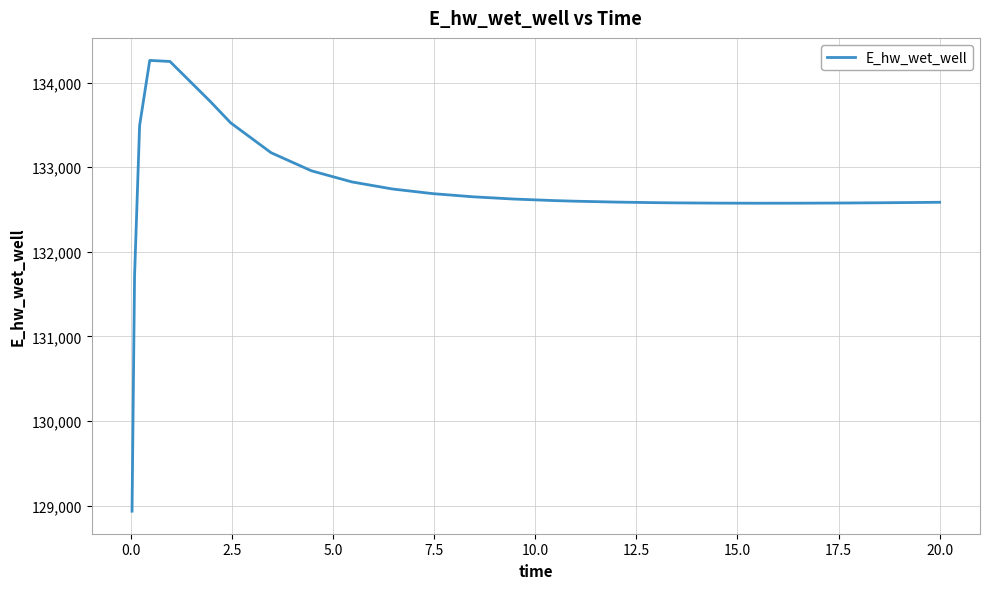

What is the minimum value shown in the chart?

128933.8